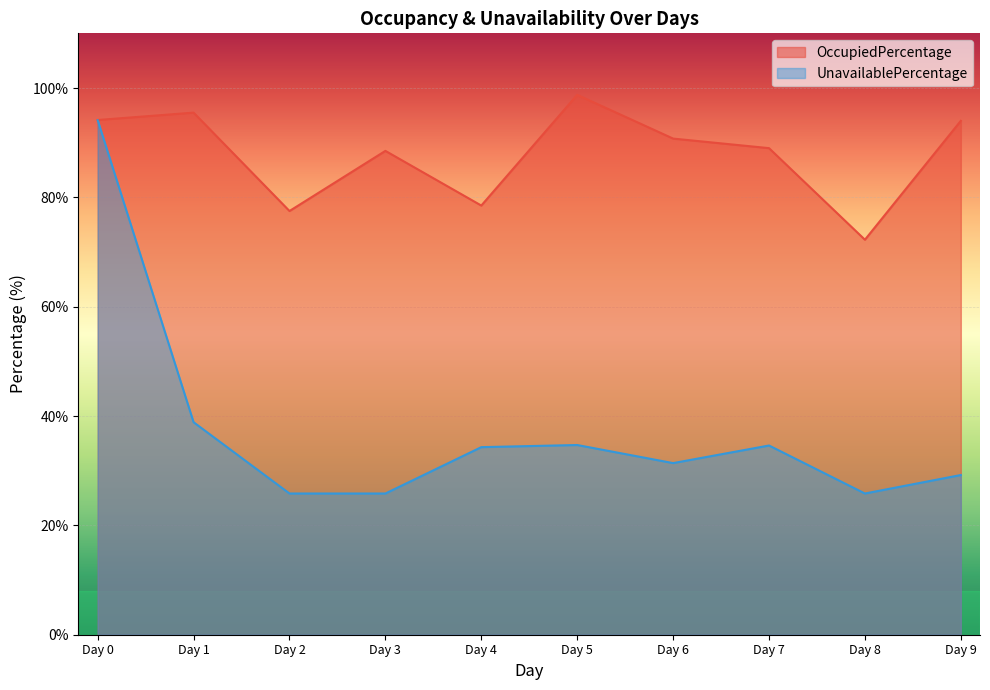

What is the difference between the maximum and minimum values in the UnavailablePercentage series?

68.3